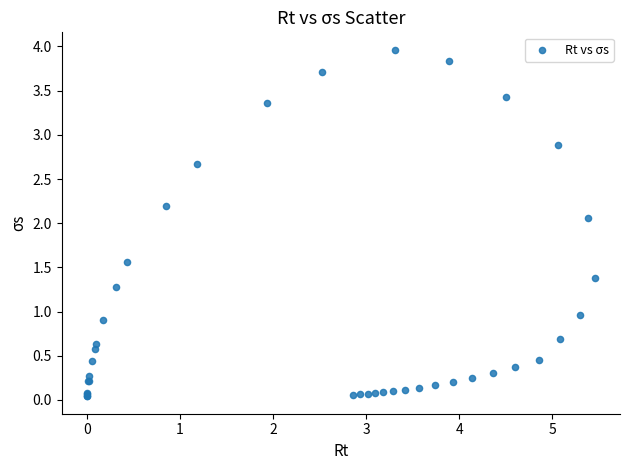

What Y value in the scatter plot is closest to 2?

2.1